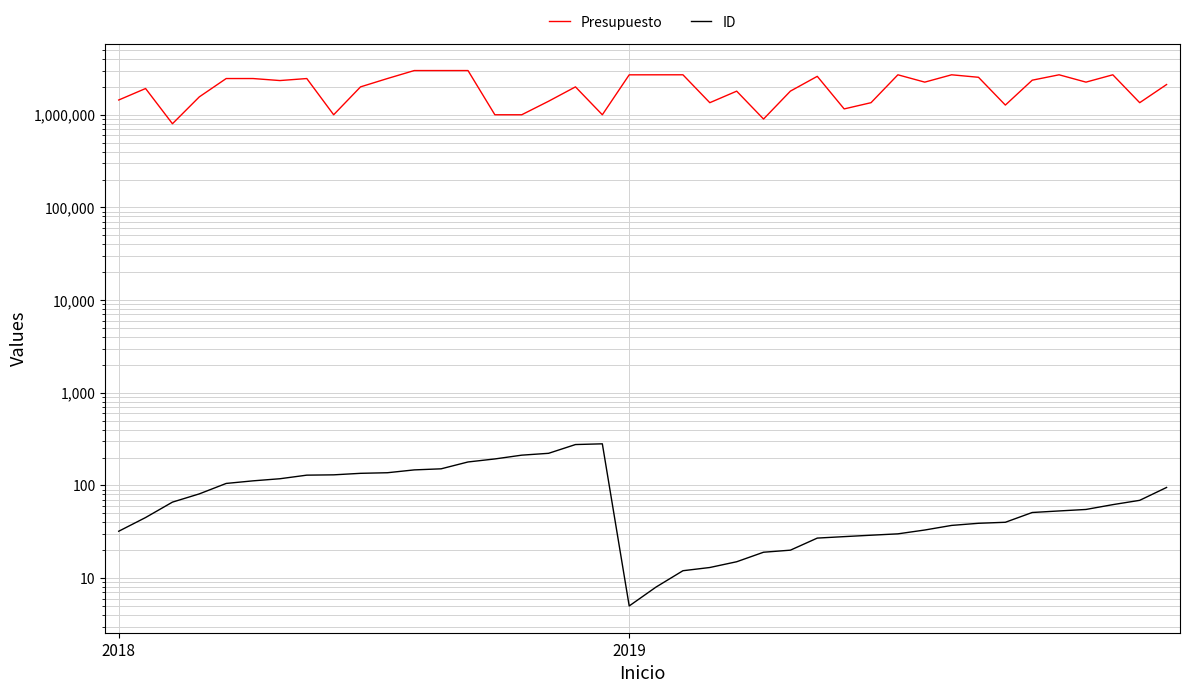

What is the sum of all Presupuesto values?

80293328.8